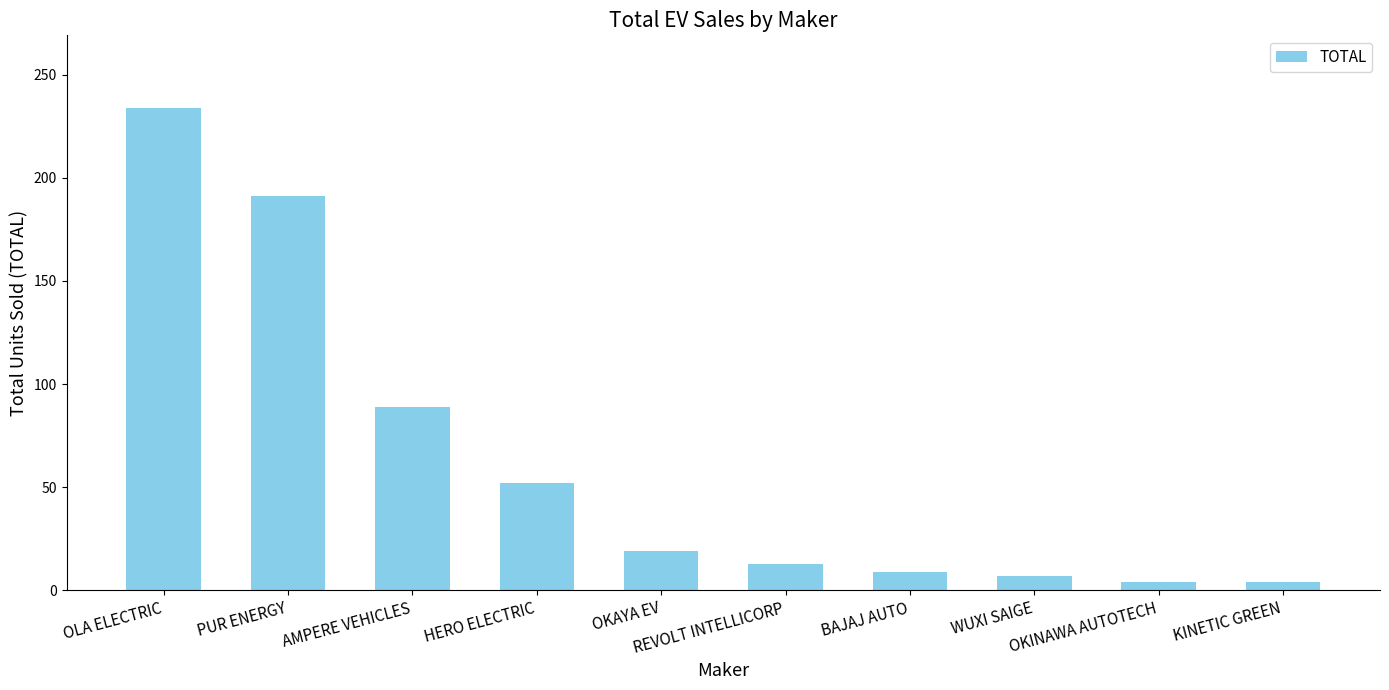

What is the difference between the maximum and minimum values?

230